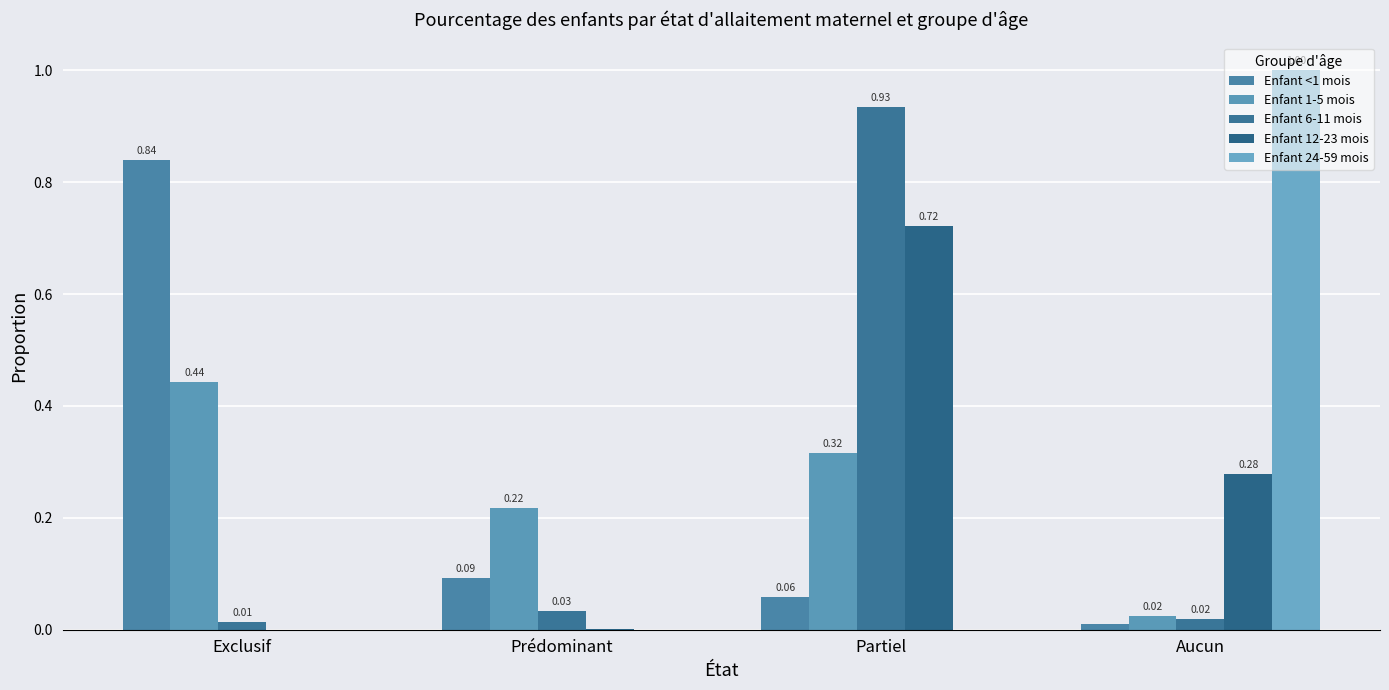

Which series has the largest total across all categories?

Enfant <1 mois